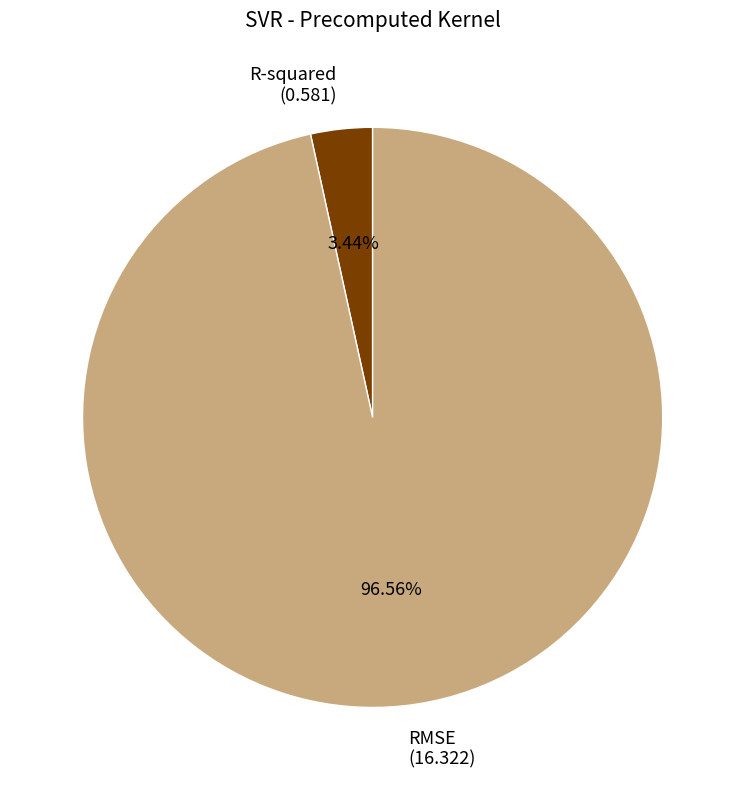

Which slice represents more than half of the pie?

RMSE